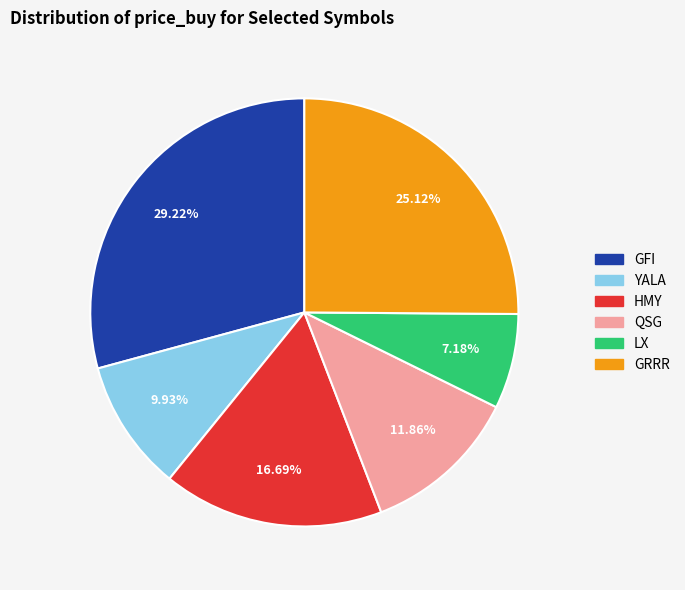

Which slice is the smallest?

LX